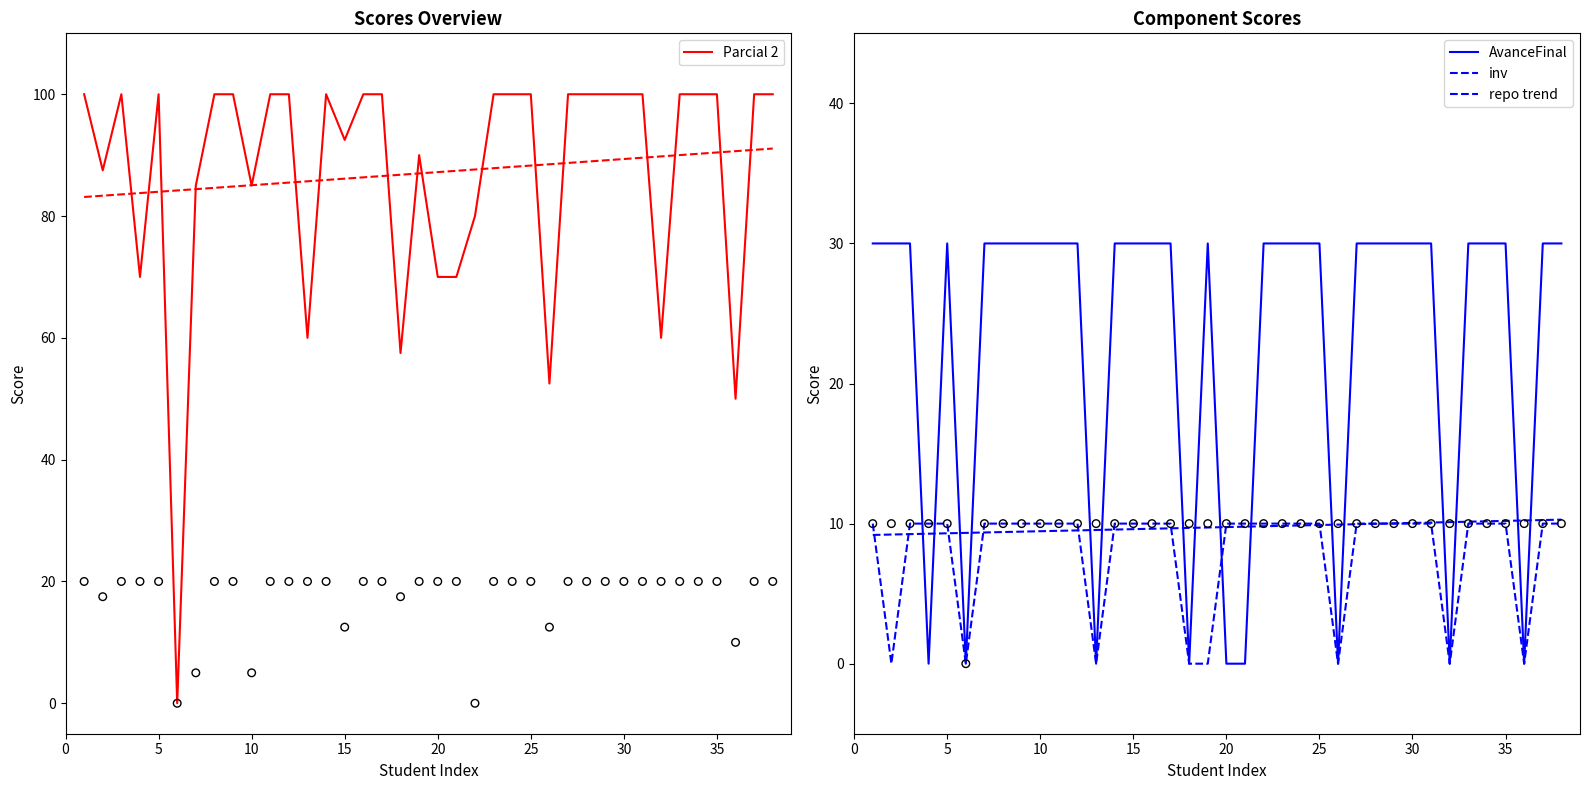

Which series has the largest Y range (max minus min)?

Parcial 2